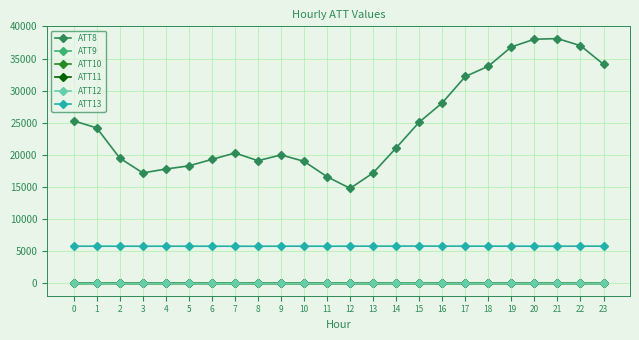

True or false: ATT10 has more than 0 interior local peaks.

True